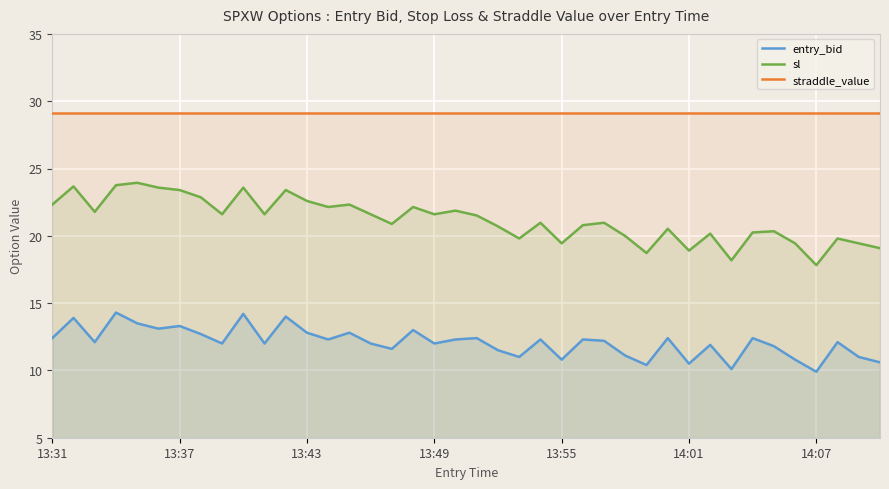

What is the maximum value shown in the chart?

29.1